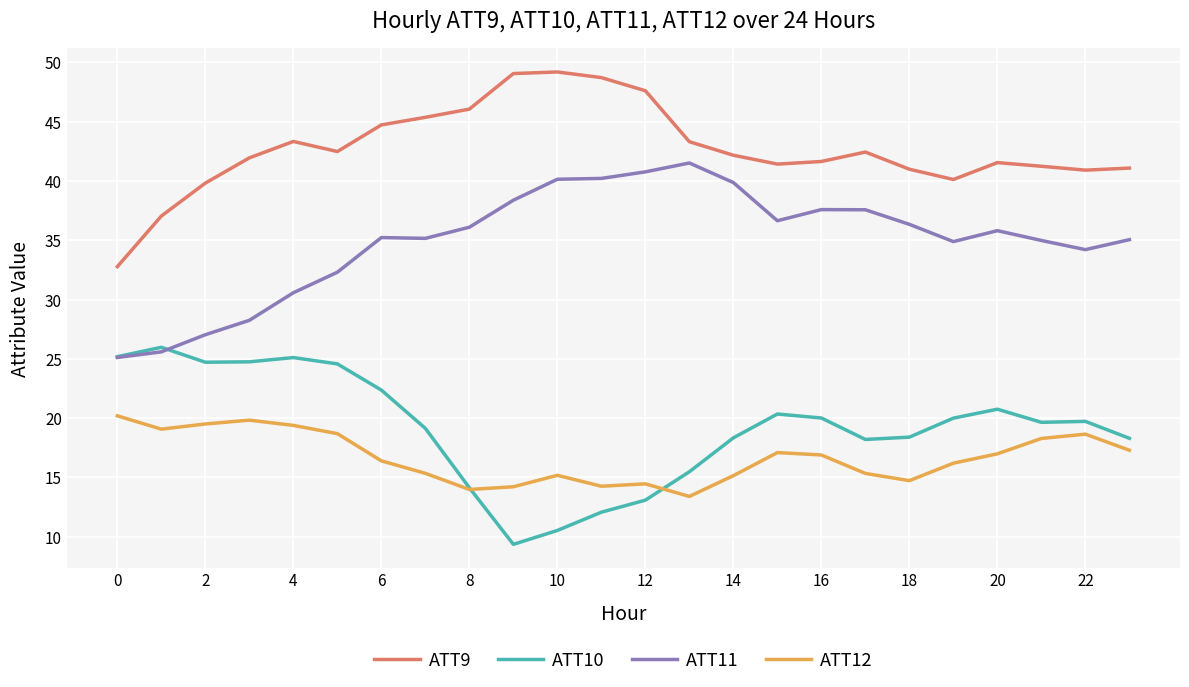

What is the greatest value displayed?

49.2